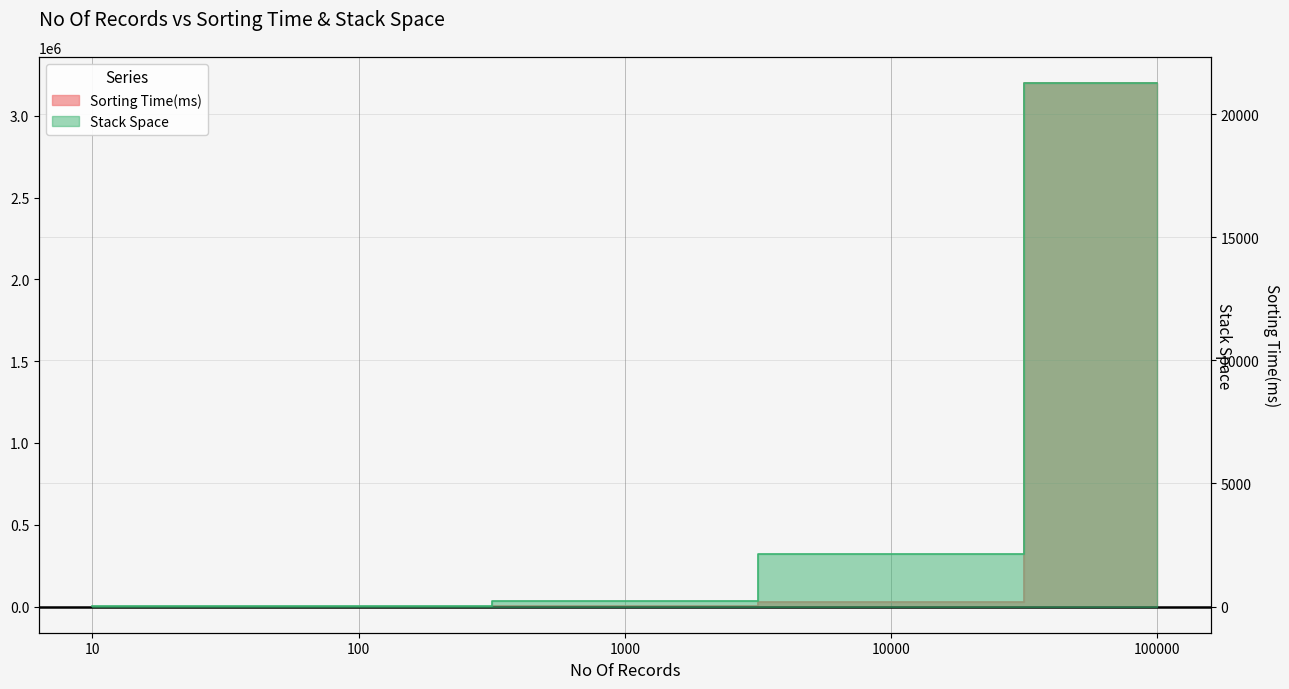

Rank the series by their maximum value, from lowest to highest.

Sorting Time(ms), Stack Space